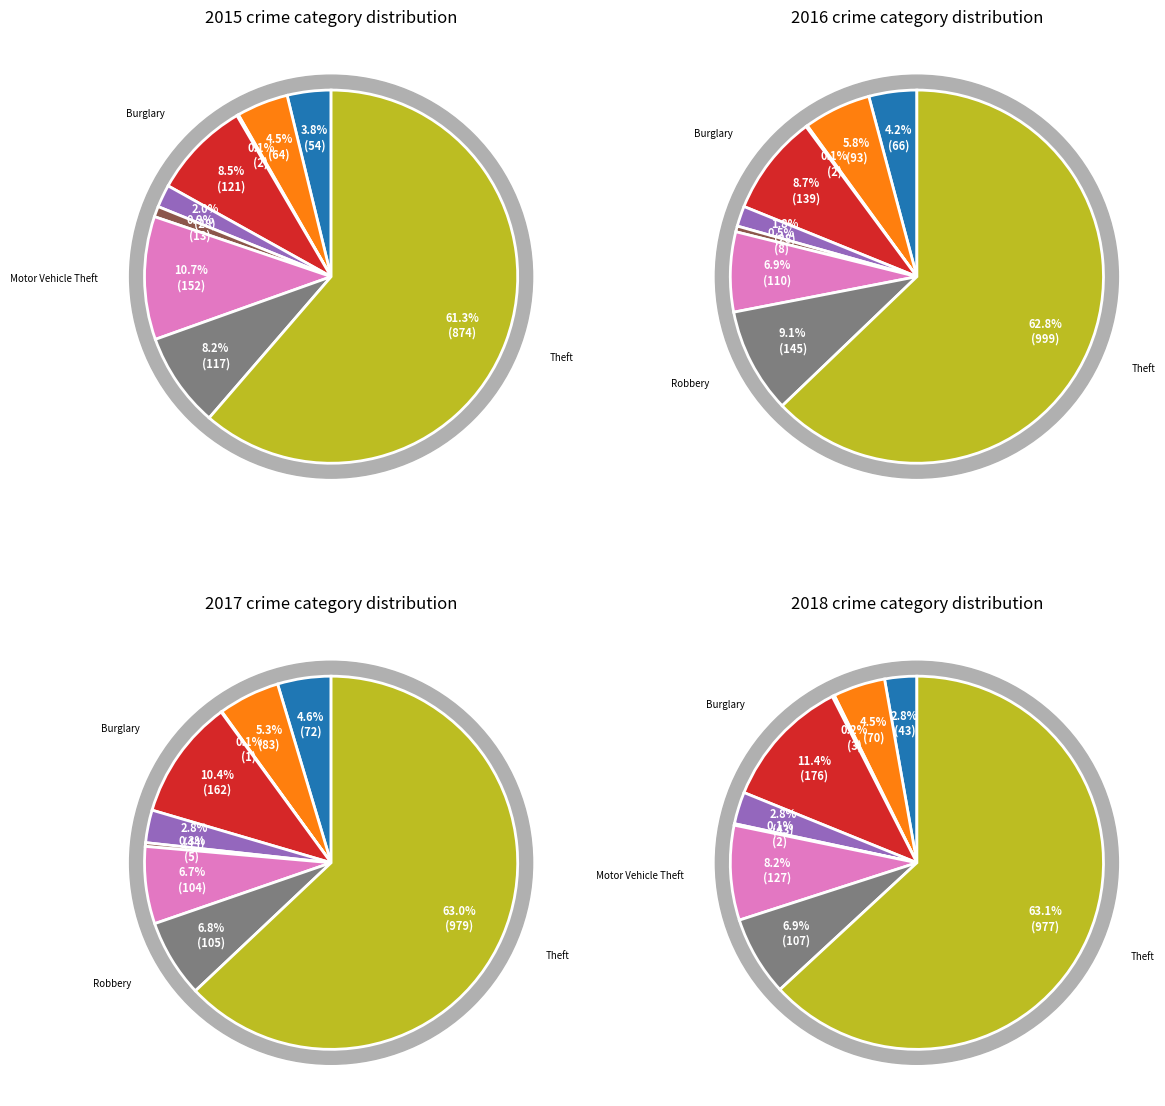

What portion of the pie excludes Aggravated Battery?

95.5%